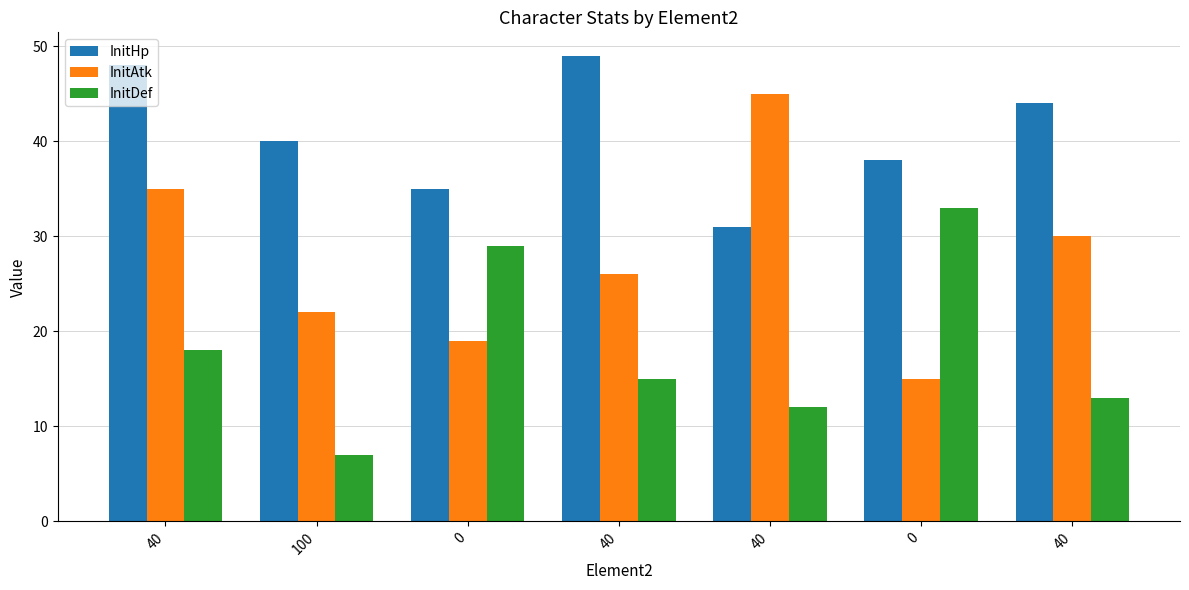

How many data points in InitHp are less than 40?

3